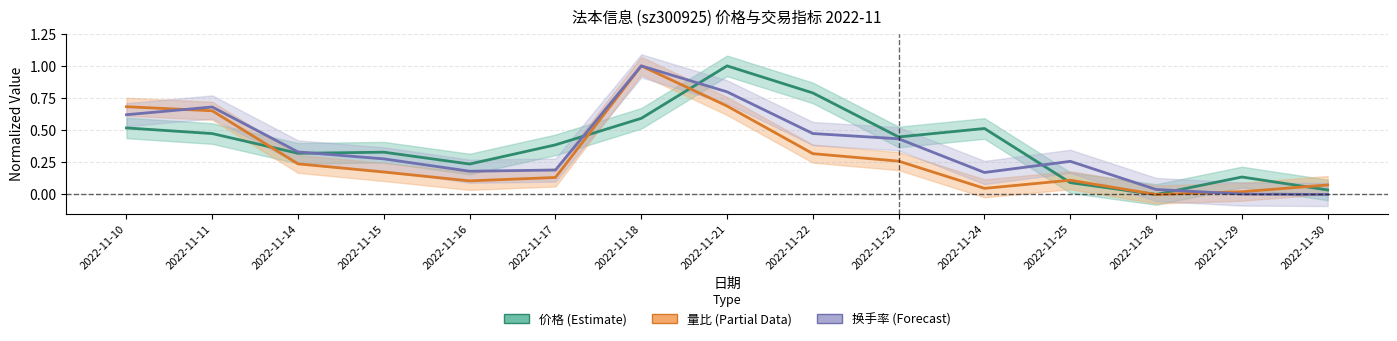

At which label is 换手率 (Forecast) closest to 0?

2022-11-30